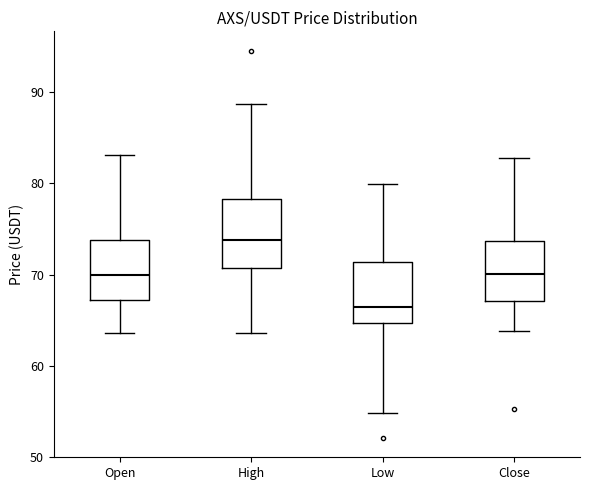

Where does the median line of the box for High sit on the y-axis? The values are not printed on the chart, so give them approximately, as read against the axis.

74